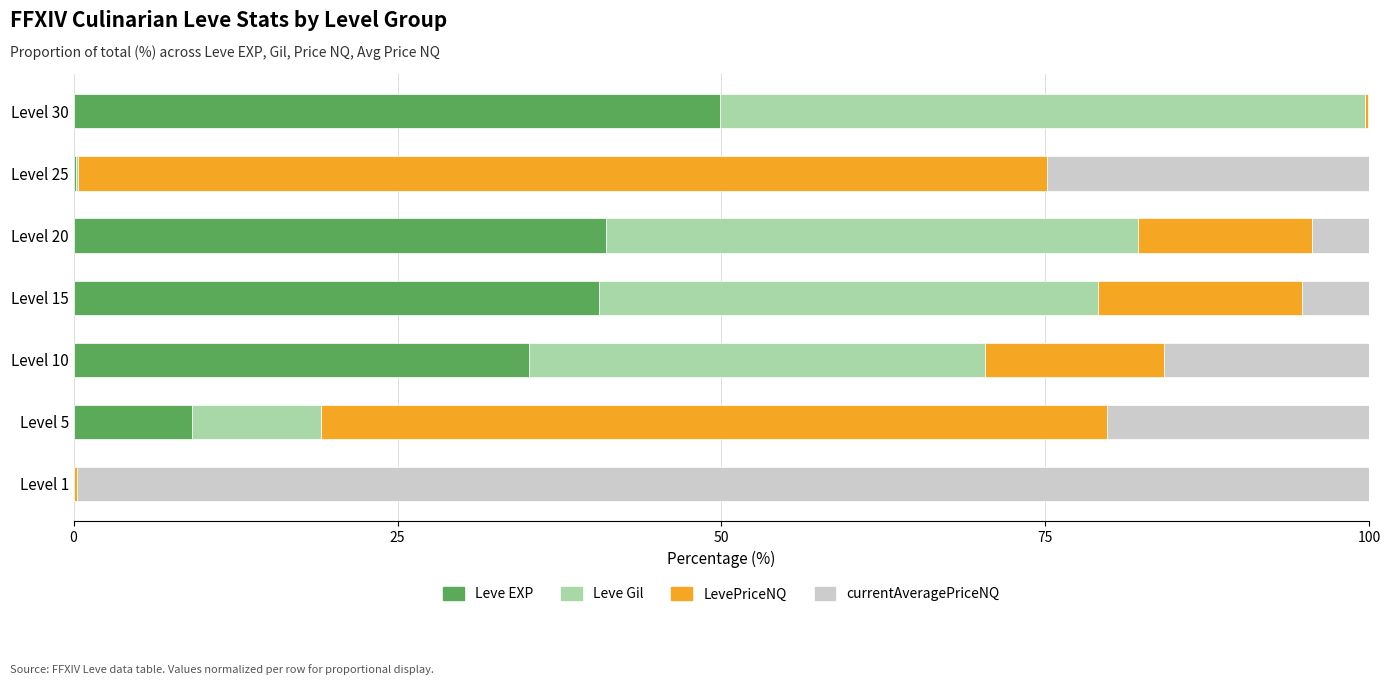

The Leve EXP series shows 84.5 at Level 30. True or false?

False